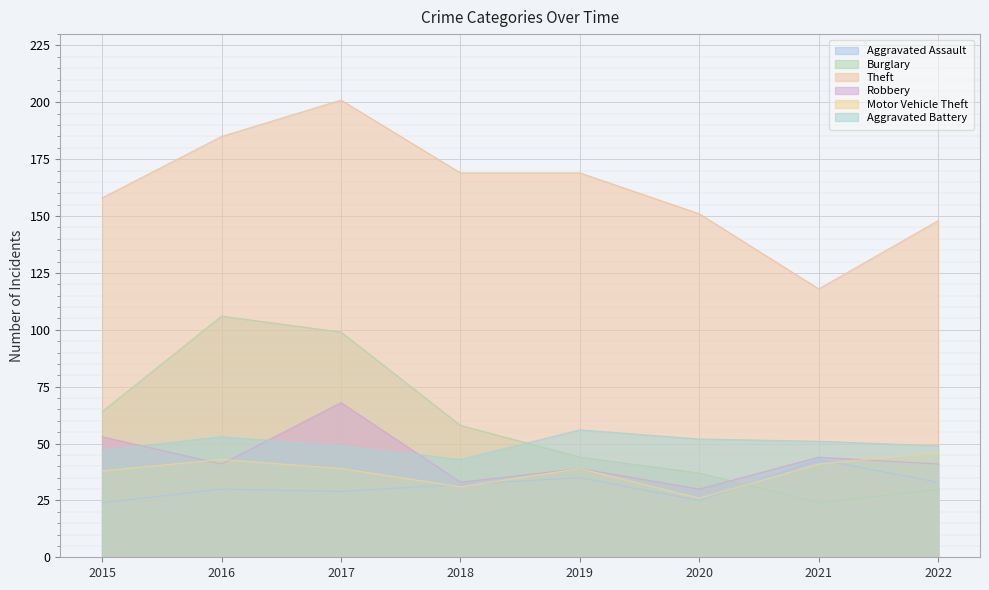

Does the chart display data point markers on the line(s)?

No